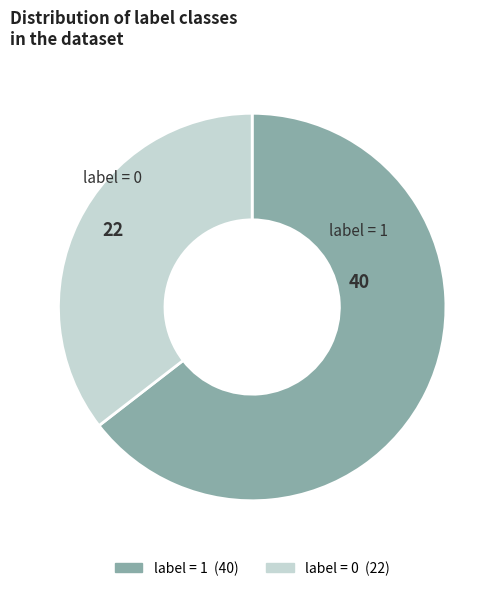

Is there any slice that represents more than half of the pie?

Yes